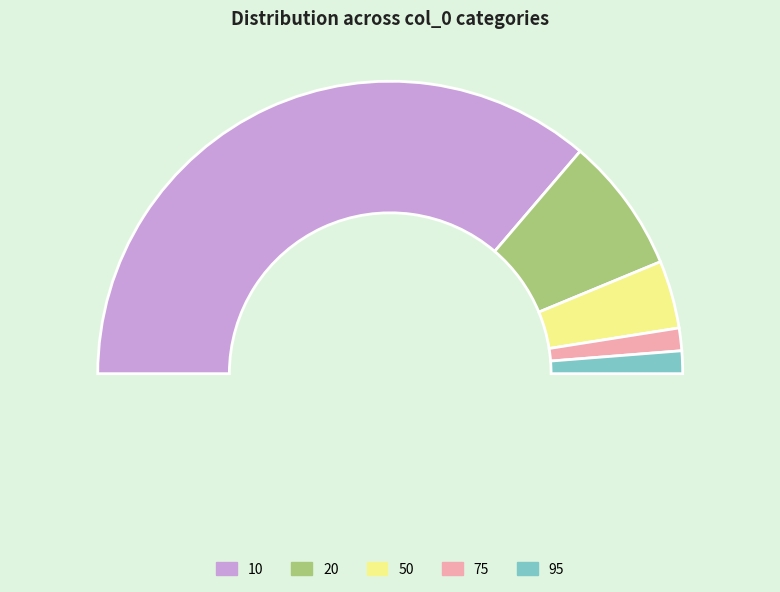

To the nearest percent, what percentage of the pie is 10?

72%